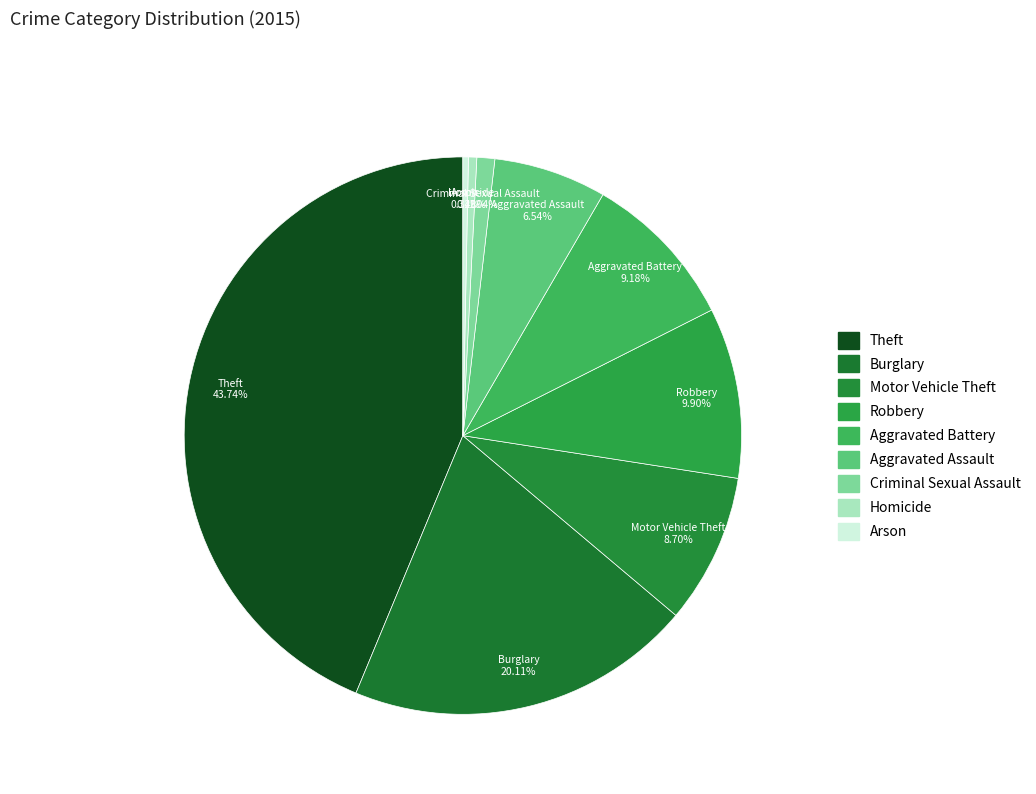

What percentage do Criminal Sexual Assault and Theft together represent?

44.8%